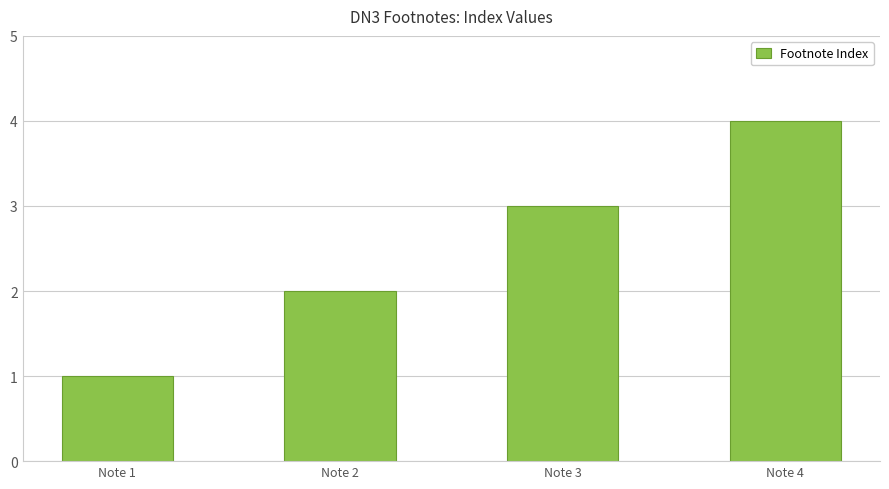

What is the sum of all values?

10